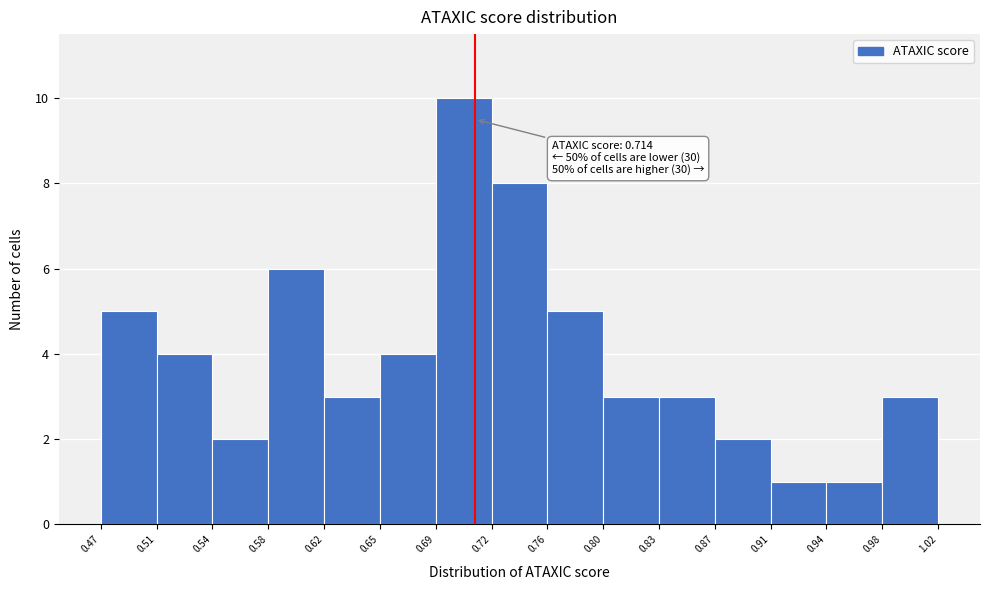

Over which range of the x-axis is the bar tallest?

0.69 to 0.72